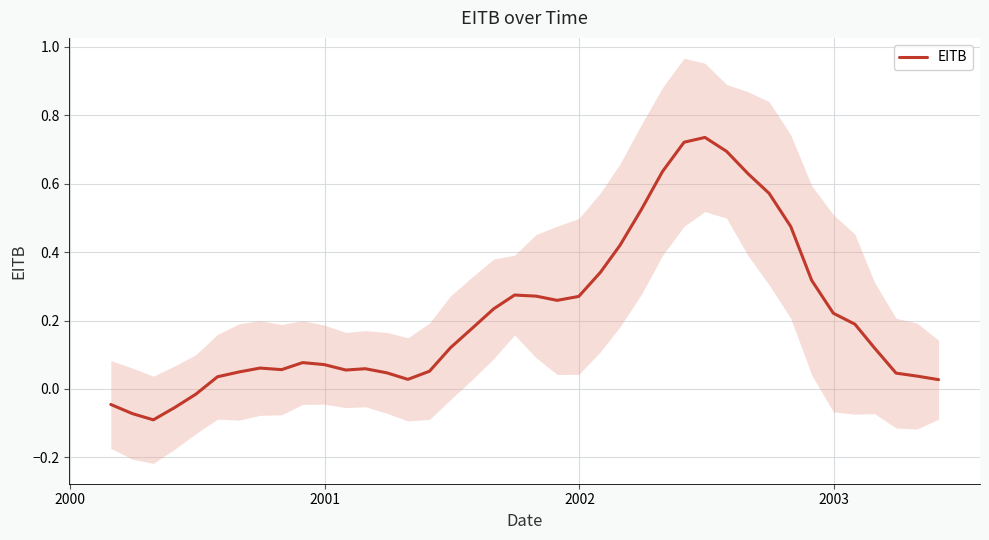

The value at 8 is 0.1. True or false?

False